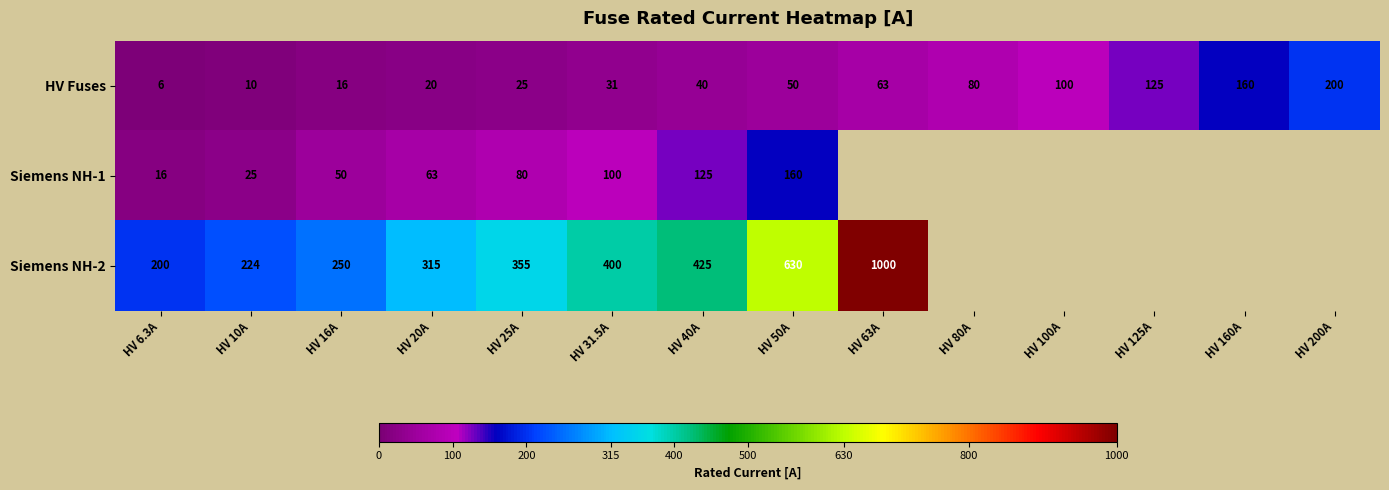

True or false: HV Fuses has a value of 282.2 at HV 160A.

False